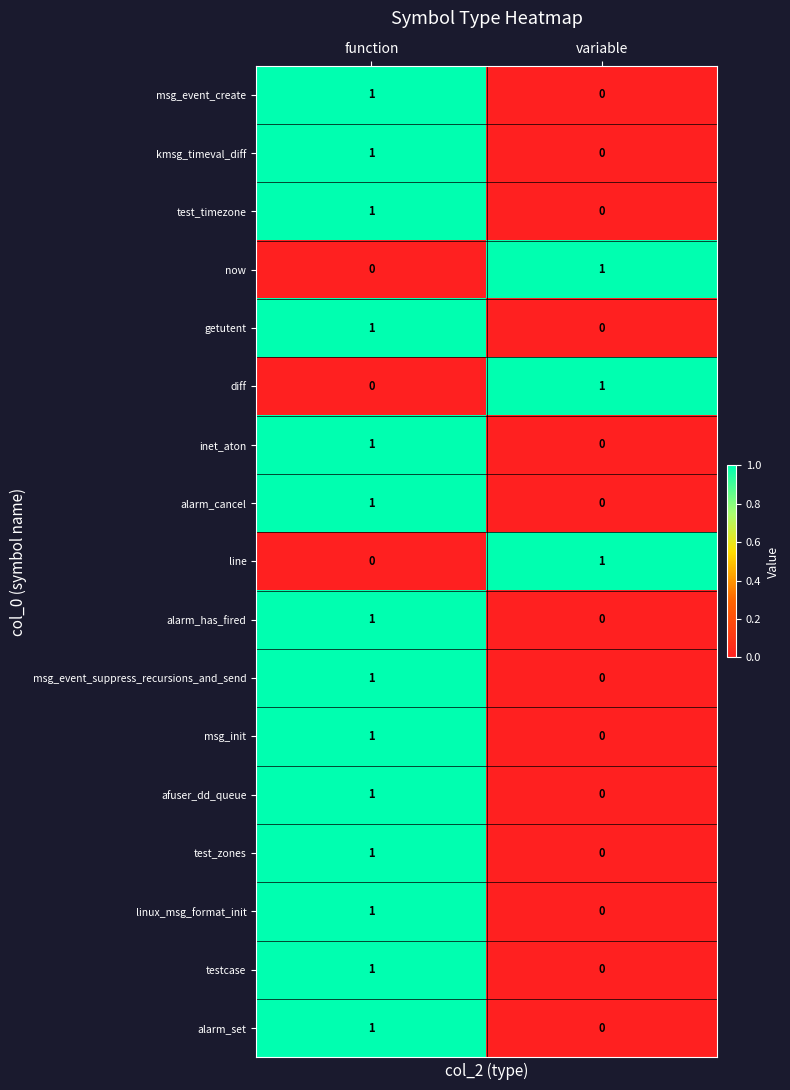

At which label is msg_event_create closest to 0?

variable